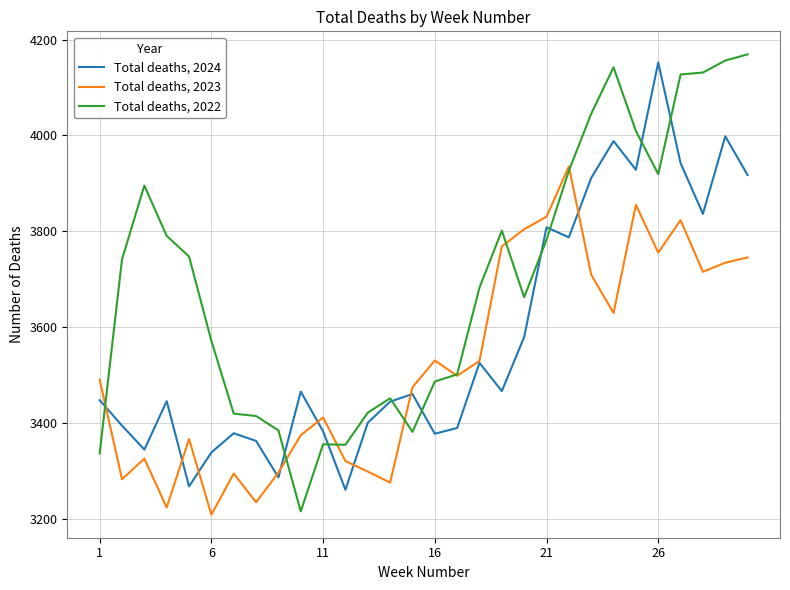

List the series in order of their peak value, lowest first.

Total deaths, 2023, Total deaths, 2024, Total deaths, 2022